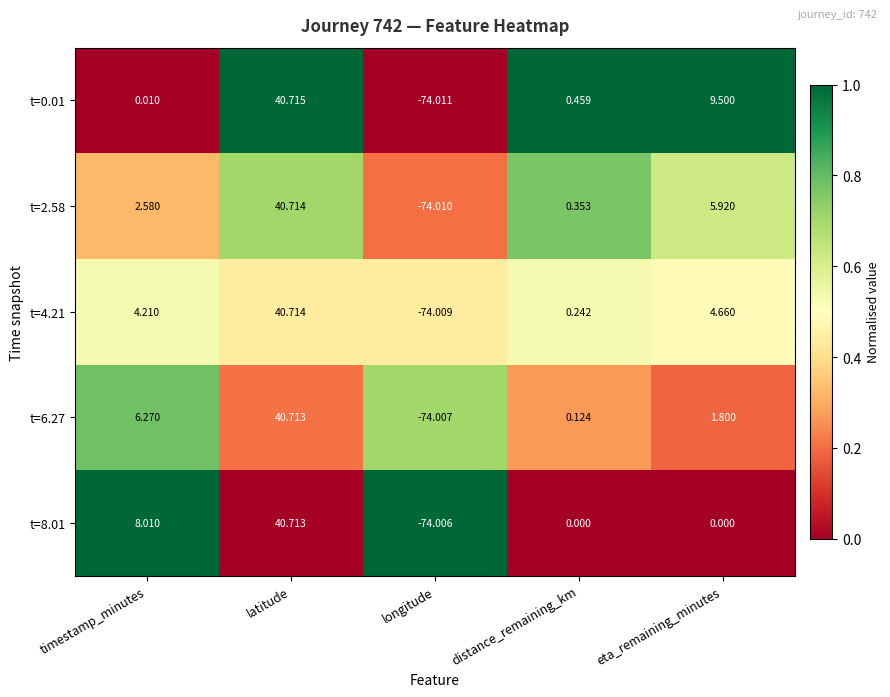

Which category has the highest value in the t=2.58 series?

latitude